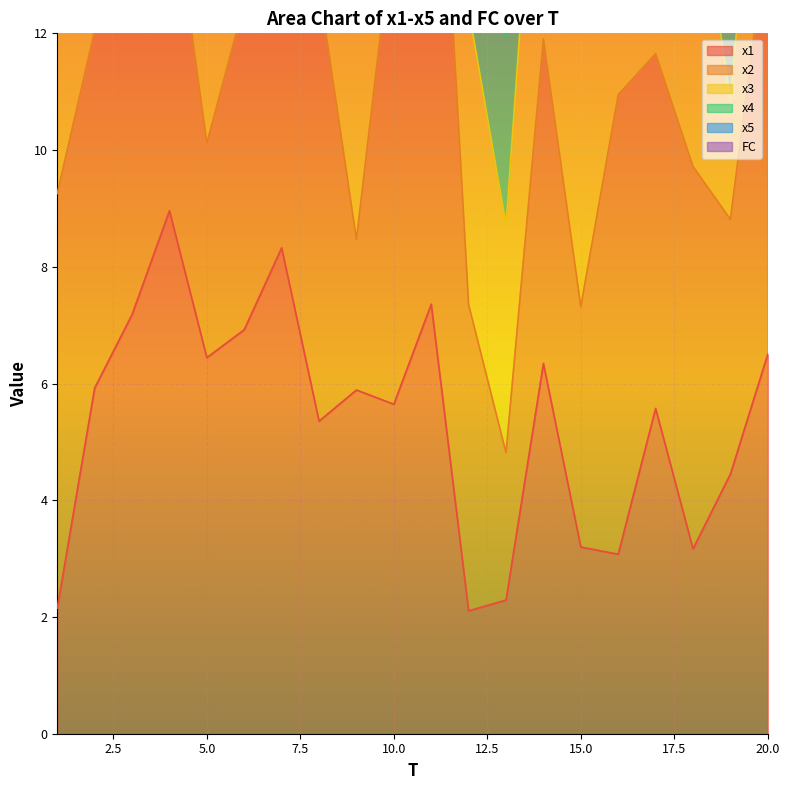

How many times do x1 and FC cross each other?

2